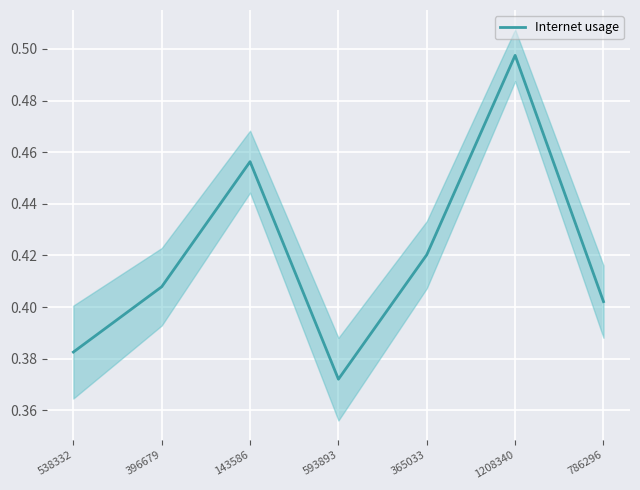

Does the chart display data point markers on the line(s)?

No